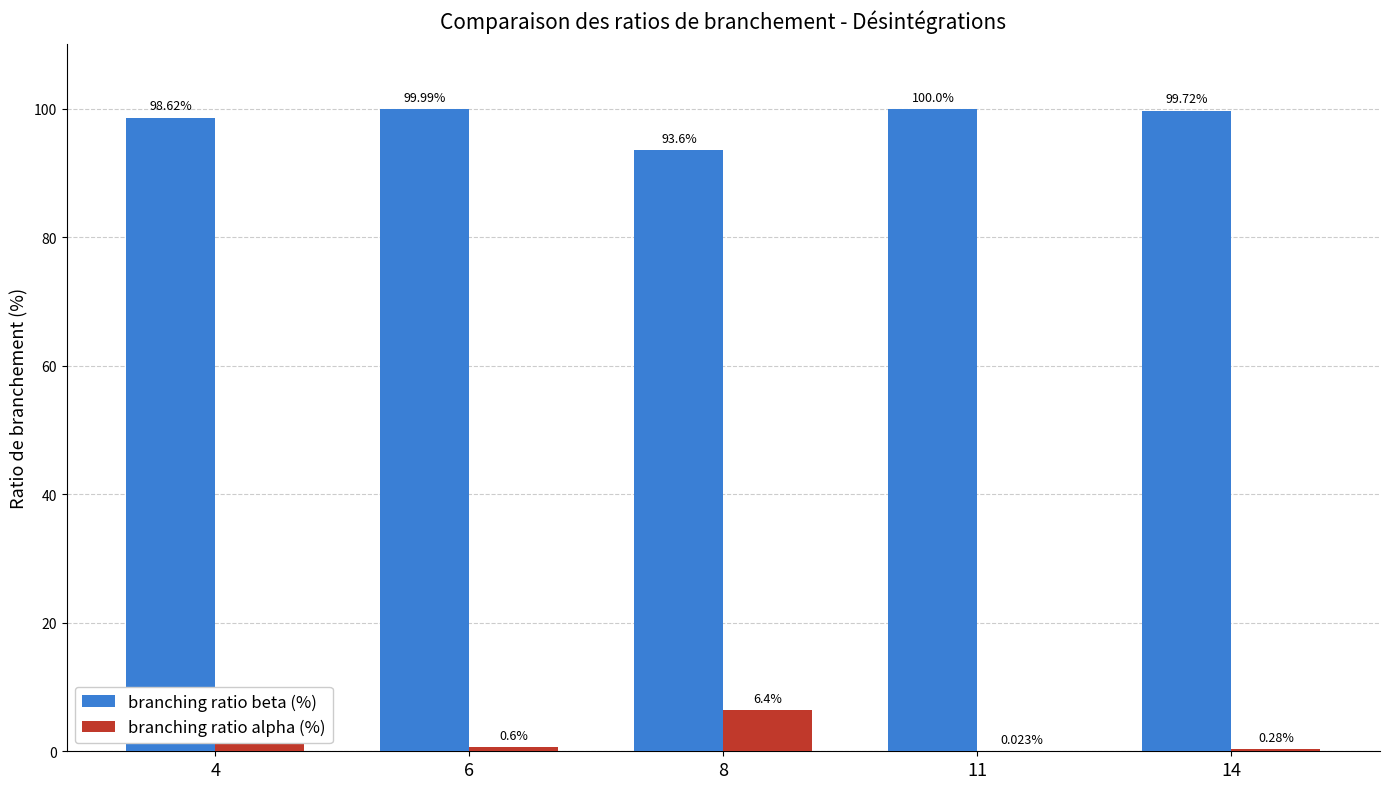

Which series has the largest total across all categories?

branching ratio beta (%)